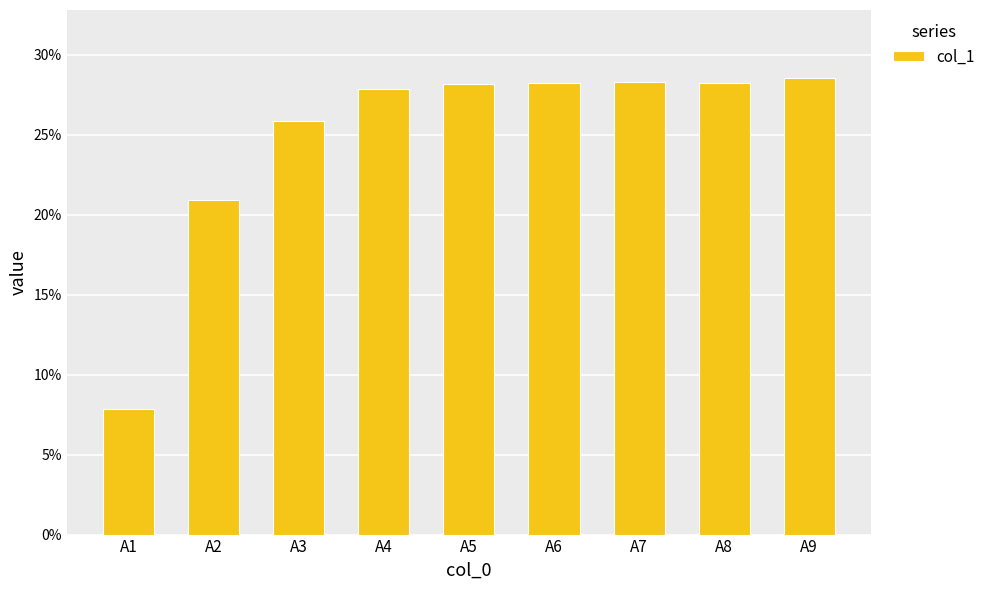

Does the chart contain any negative values?

No